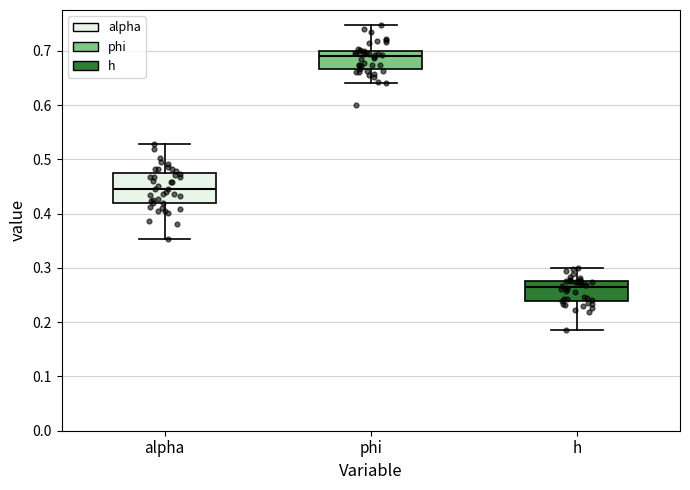

Which box is the tallest, from its lower edge to its upper edge?

alpha